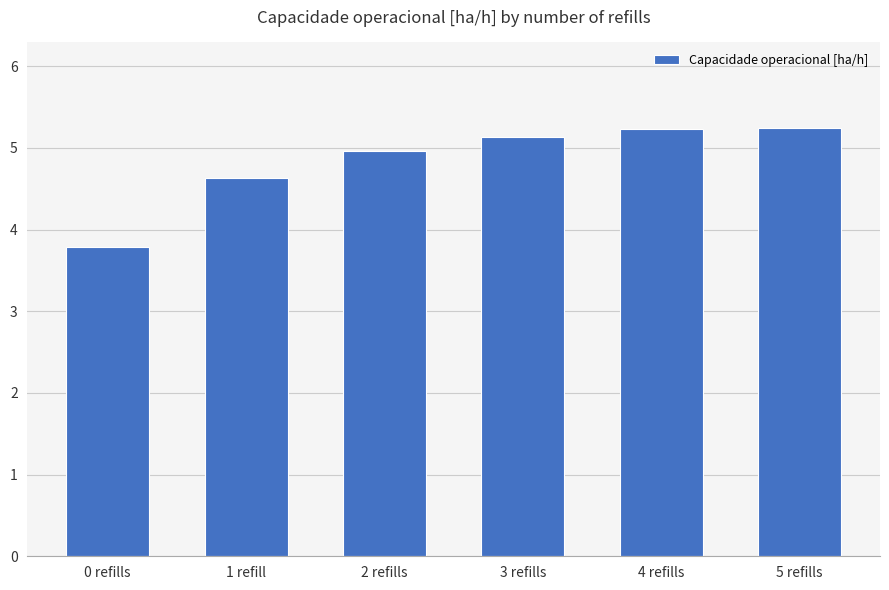

Between 1 refill and 0 refills, which is larger?

1 refill